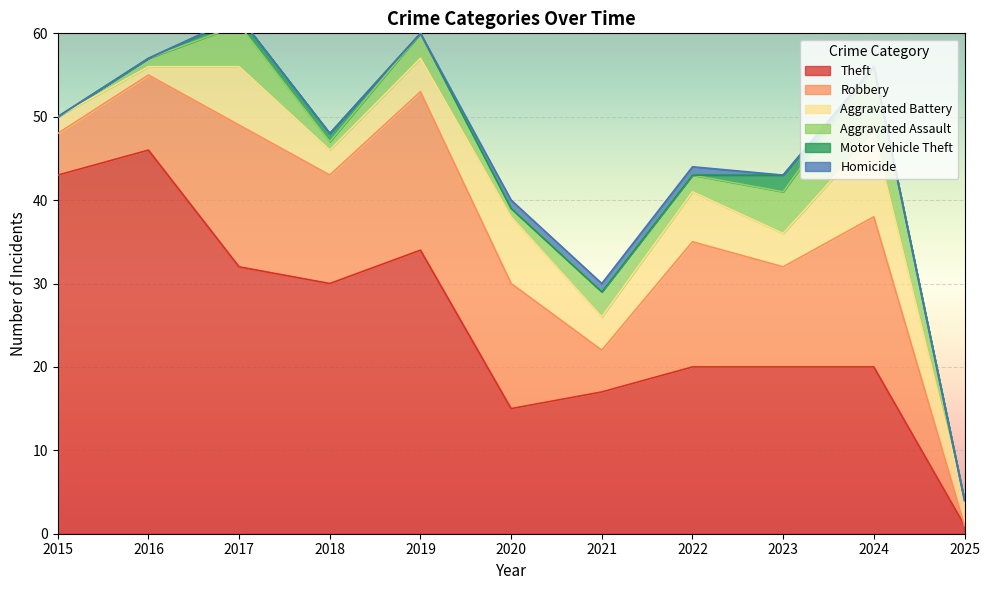

Which series changed the most between 2019 and 2023?

Theft